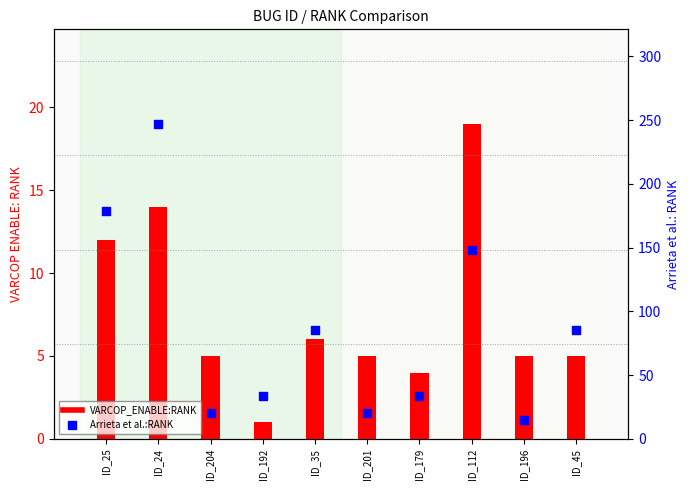

At which category is the sum across all series the highest?

ID_24